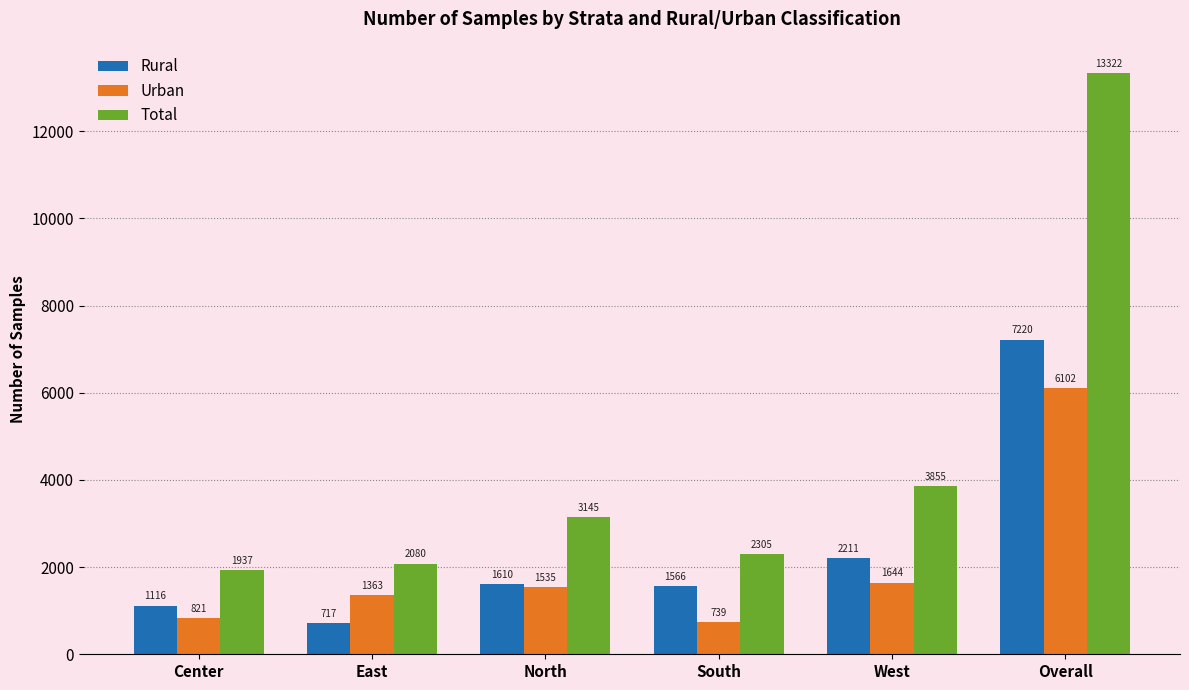

At which category is the sum across all series the highest?

Overall